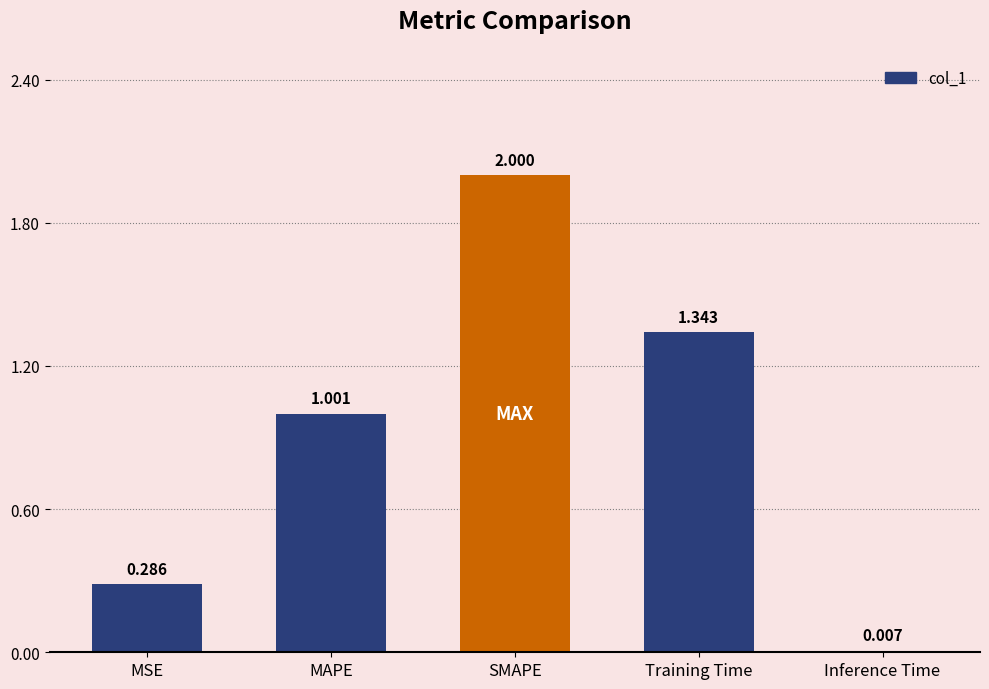

At which label does the data first exceed 1?

MAPE